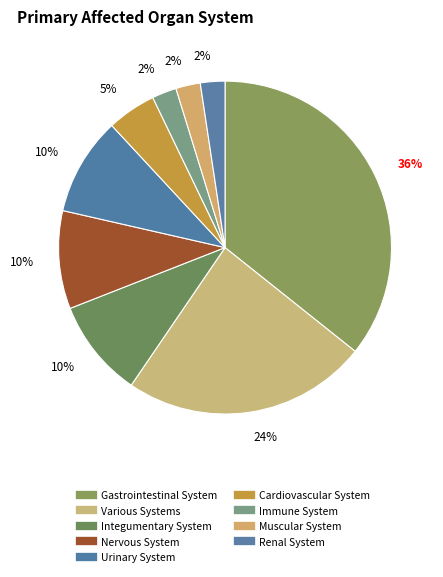

How many slices are in this pie chart?

9